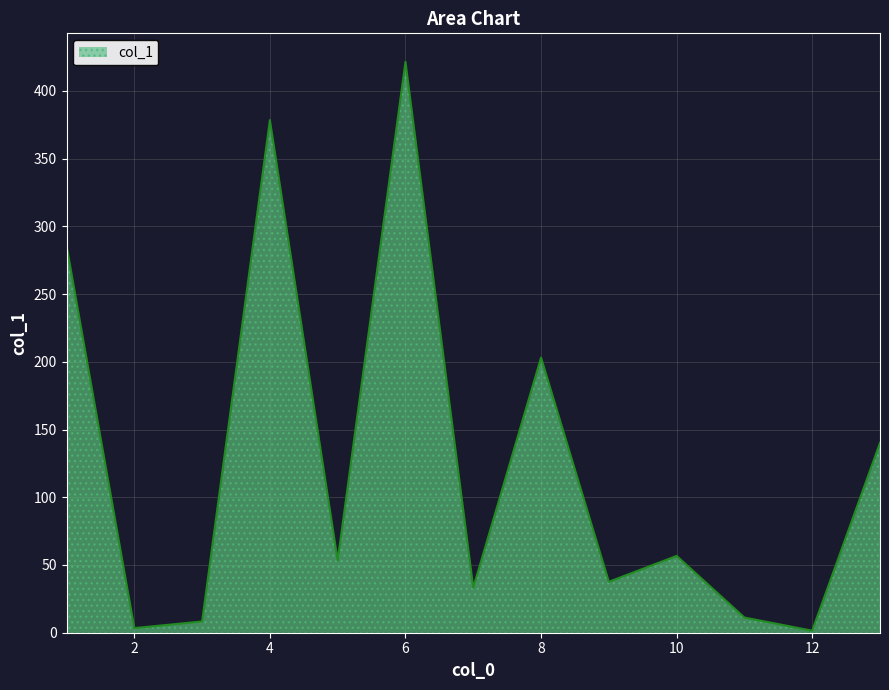

What is the difference between the maximum and minimum values?

419.9